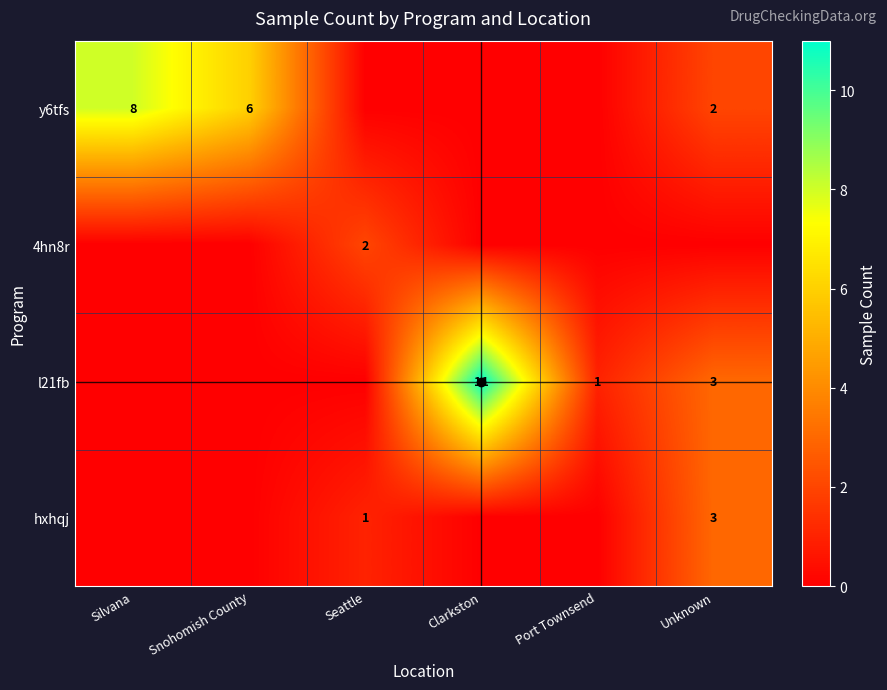

Is the value of y6tfs at Snohomish County greater than the value of l21fb at Port Townsend?

Yes